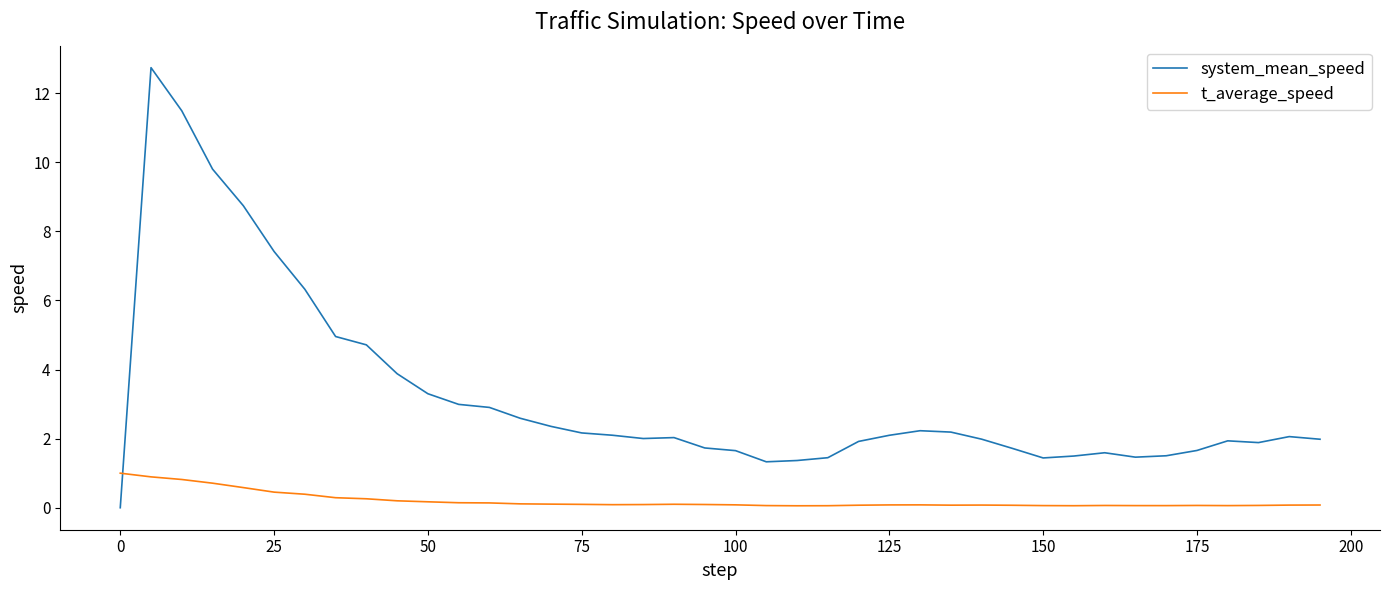

What is the greatest value displayed?

12.7